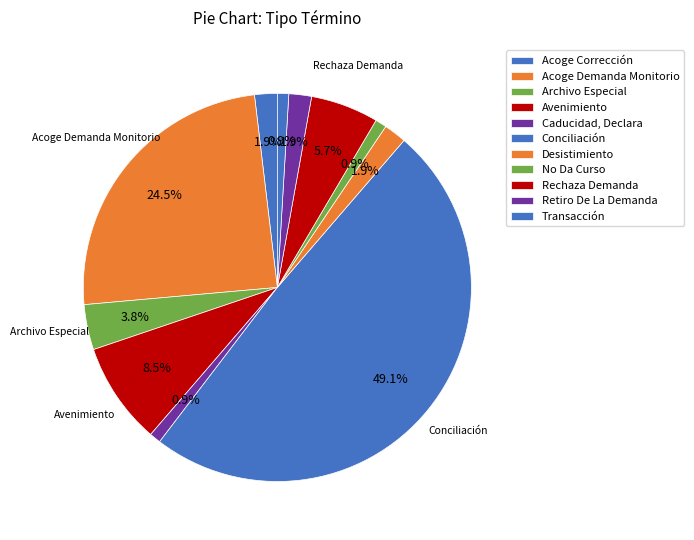

Count the number of slices in the pie.

11